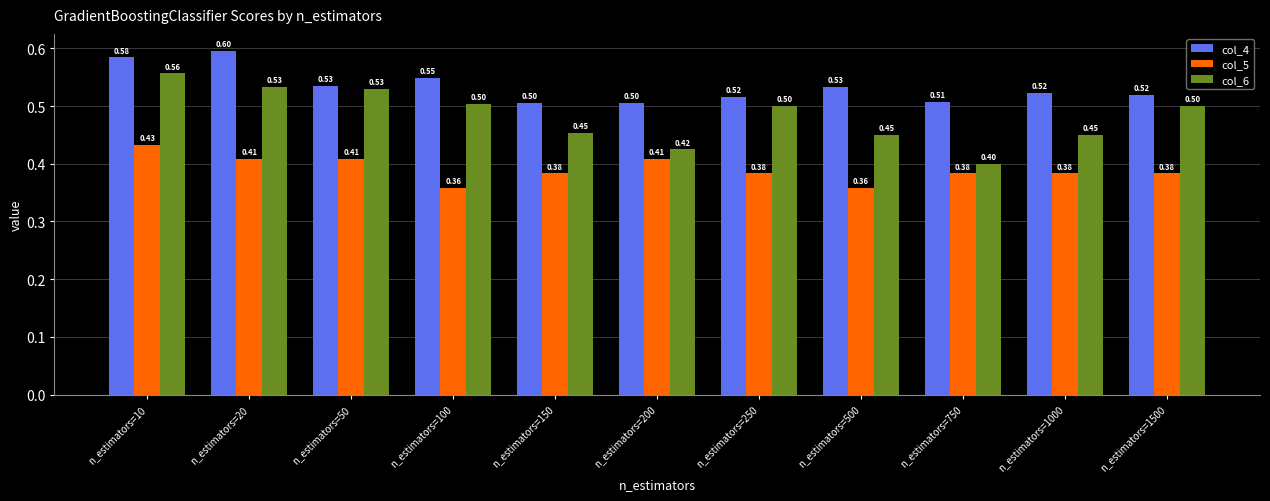

What is the difference between the col_4 values at n_estimators=20 and n_estimators=150?

0.1